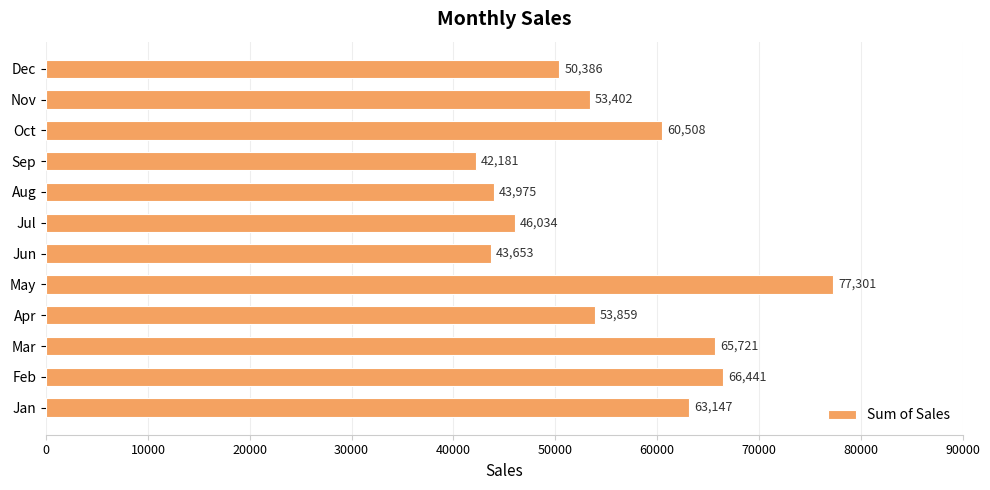

Rank the categories by value from highest to lowest.

May, Feb, Mar, Jan, Oct, Apr, Nov, Dec, Jul, Aug, Jun, Sep